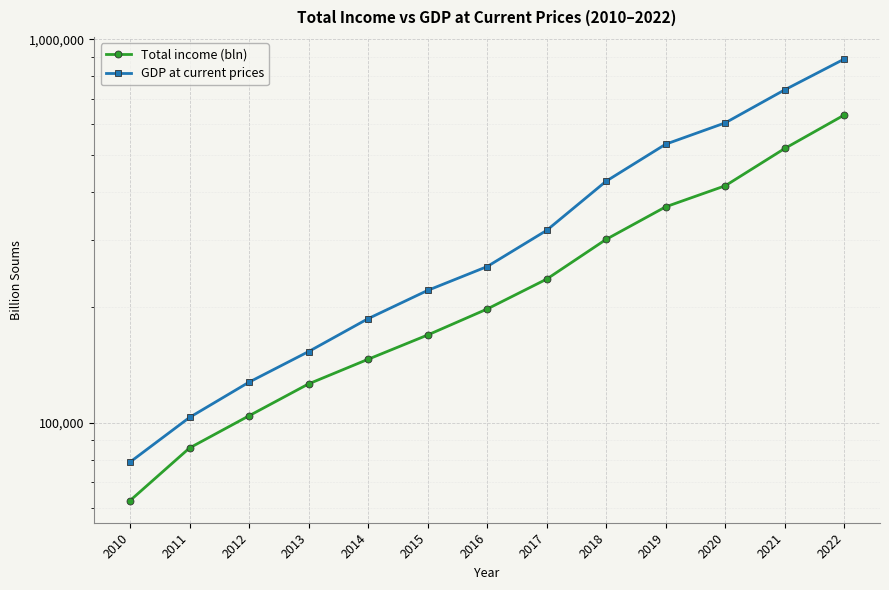

Is it true that GDP at current prices equals 368601.7 at 2015?

False